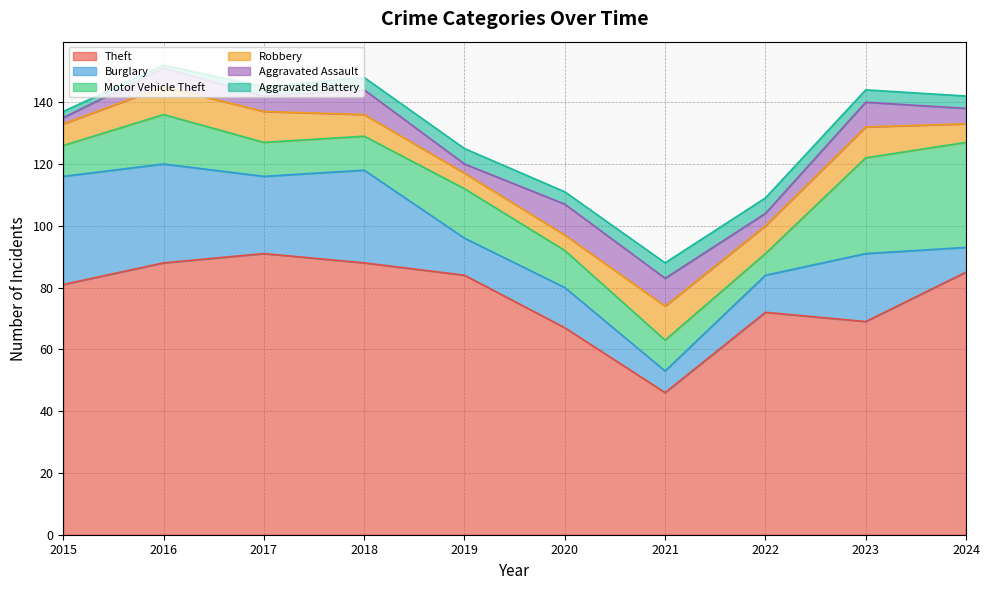

In Theft, how many points are lower than both neighbors (excluding endpoints)?

2